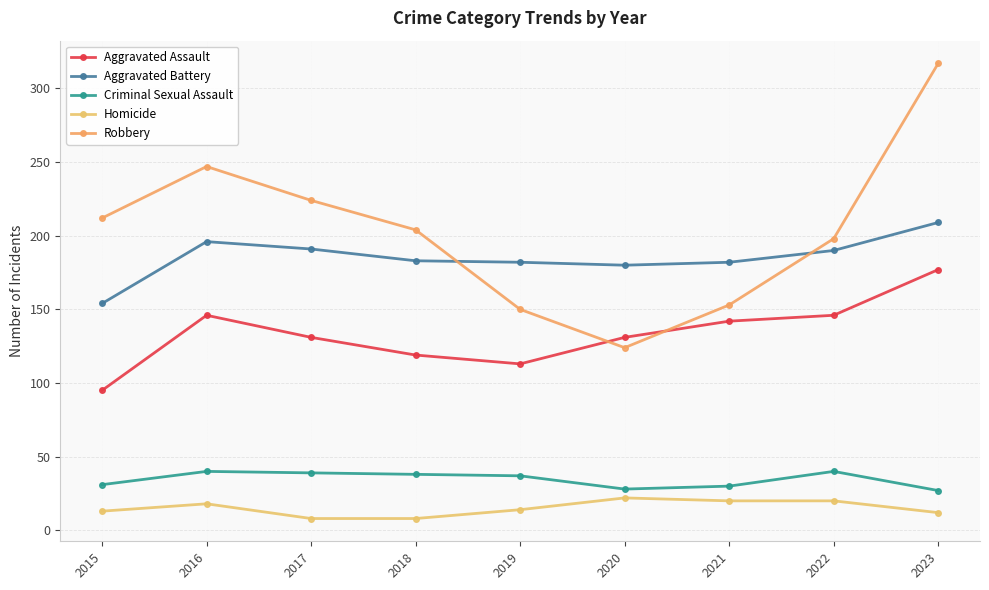

Reading right to left, extract all data points from this chart.

Aggravated Assault: 177	146	142	131	113	119	131	146	95
Aggravated Battery: 209	190	182	180	182	183	191	196	154
Criminal Sexual Assault: 27	40	30	28	37	38	39	40	31
Homicide: 12	20	20	22	14	8	8	18	13
Robbery: 317	198	153	124	150	204	224	247	212